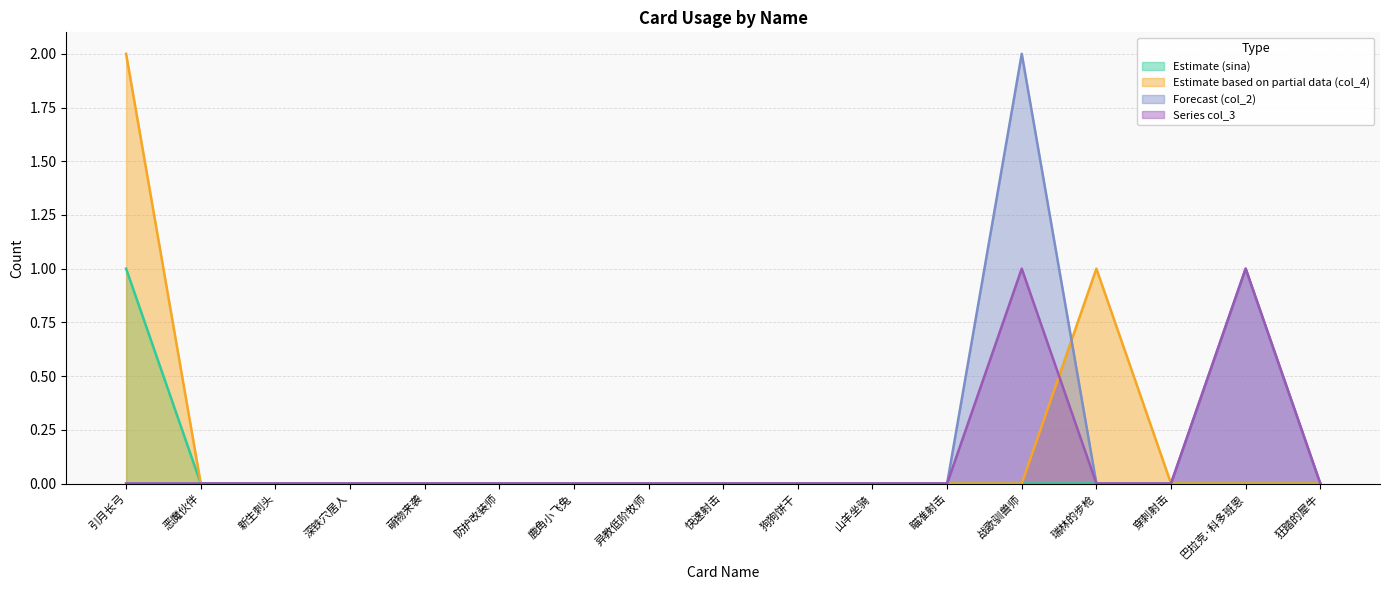

After their last crossing, which series has the higher values: col_3 or col_4?

col_4